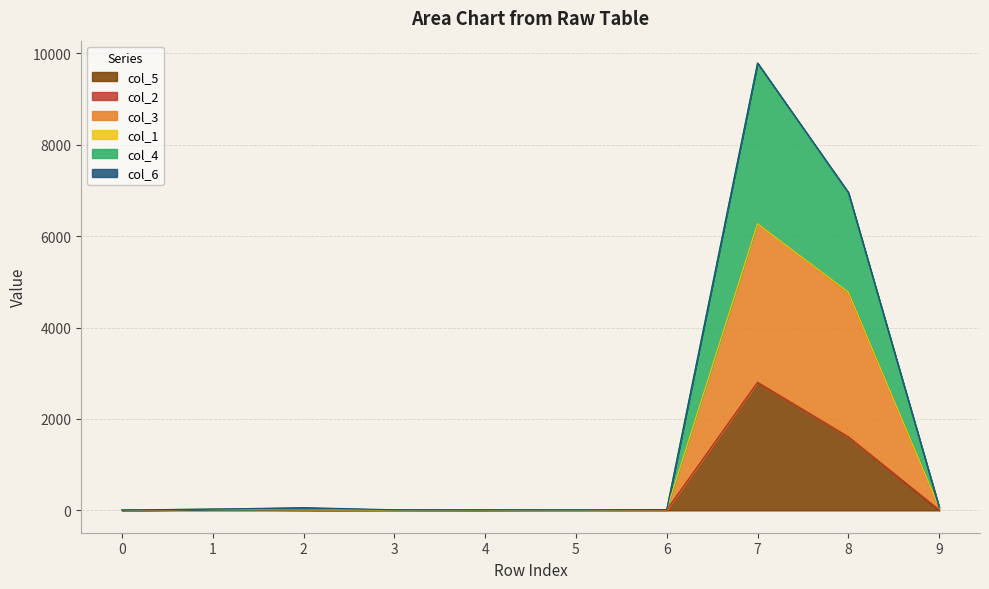

At which label does col_3 reach its peak?

7